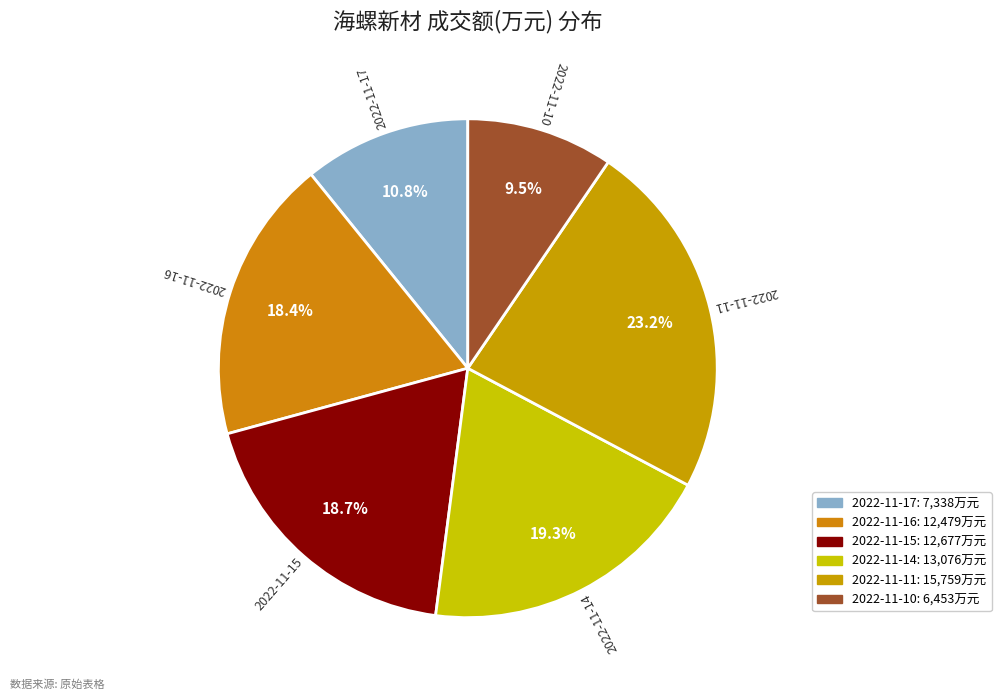

Combined, do 2022-11-17 and 2022-11-11 account for over 50%?

No